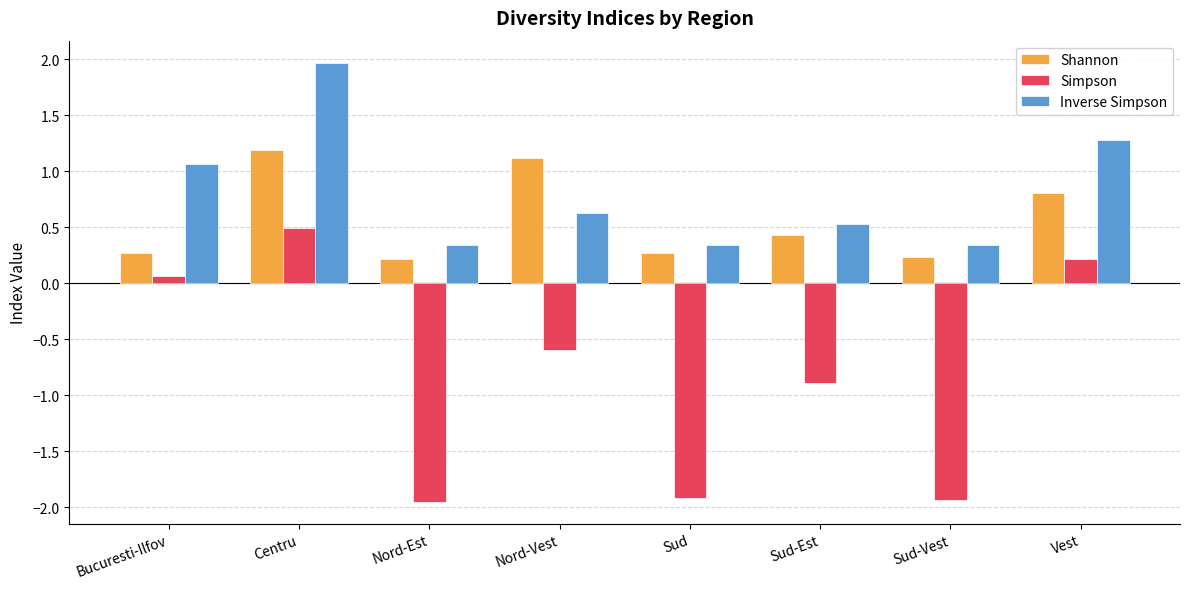

Which series changed the most between Sud and Sud-Est?

Simpson